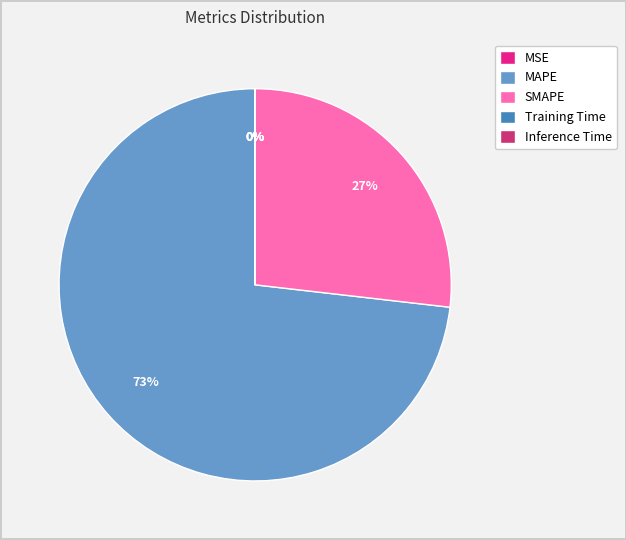

To the nearest percent, what is the difference between the SMAPE and MAPE slice percentages?

46%